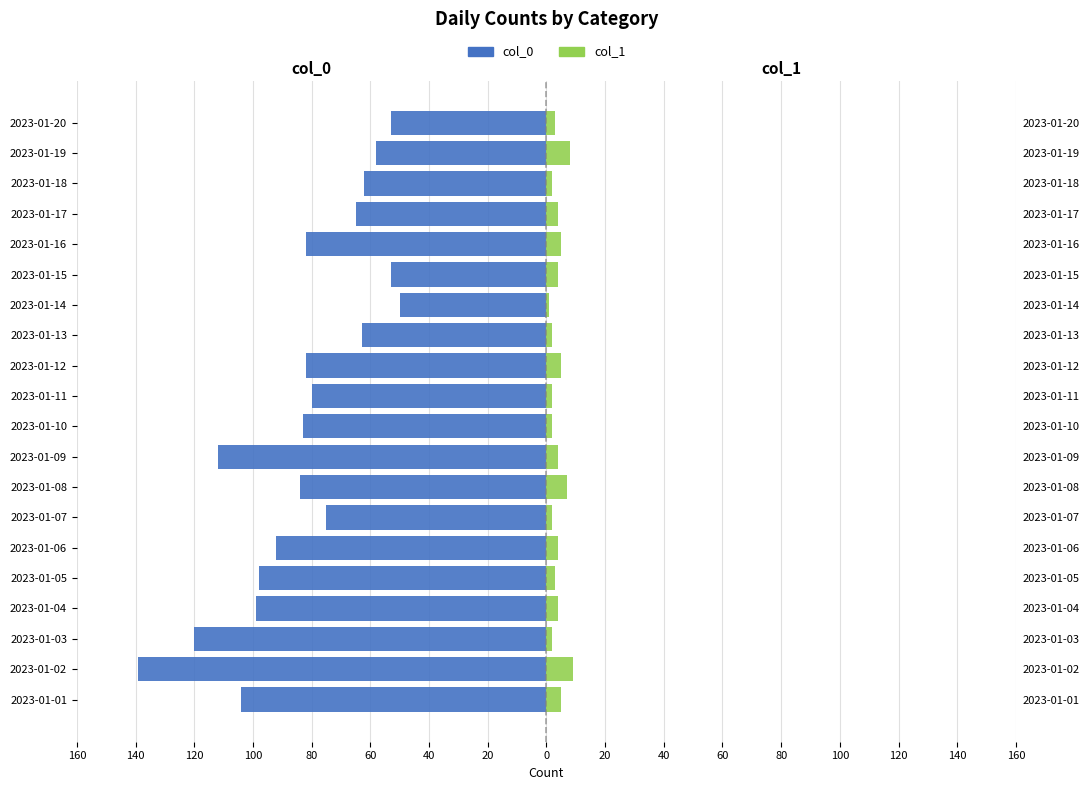

Between 2023-01-12 and 2023-01-05, which is larger?

2023-01-12